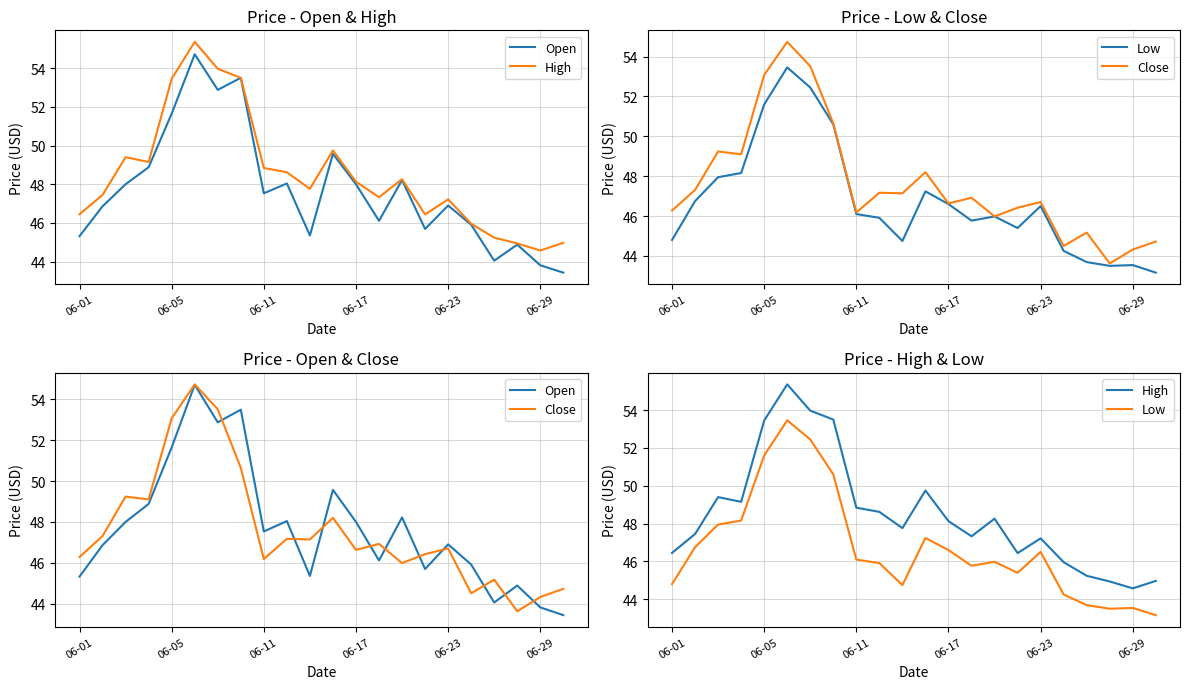

Is this an area chart (filled region under the line)?

No